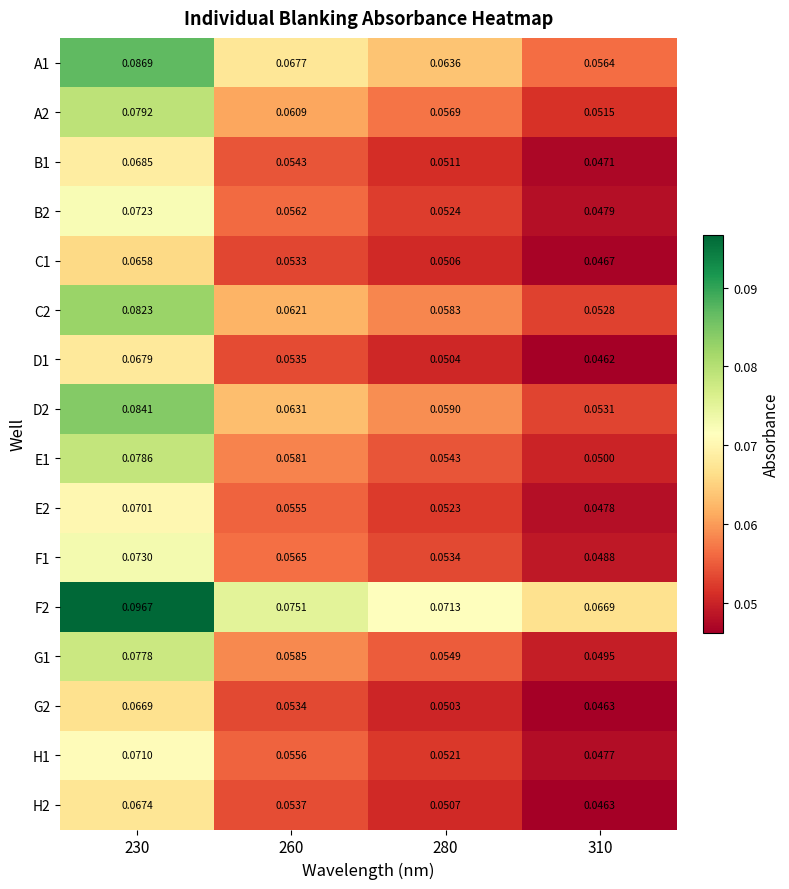

At which category is the sum across all series the highest?

230